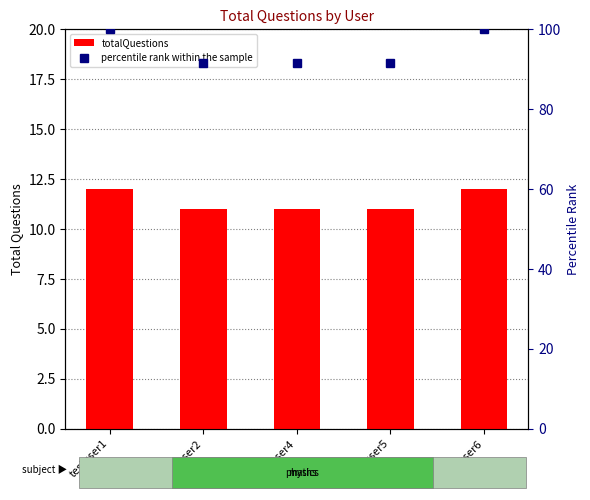

What is the difference between the maximum and second lowest values in the totalQuestions series?

1.0